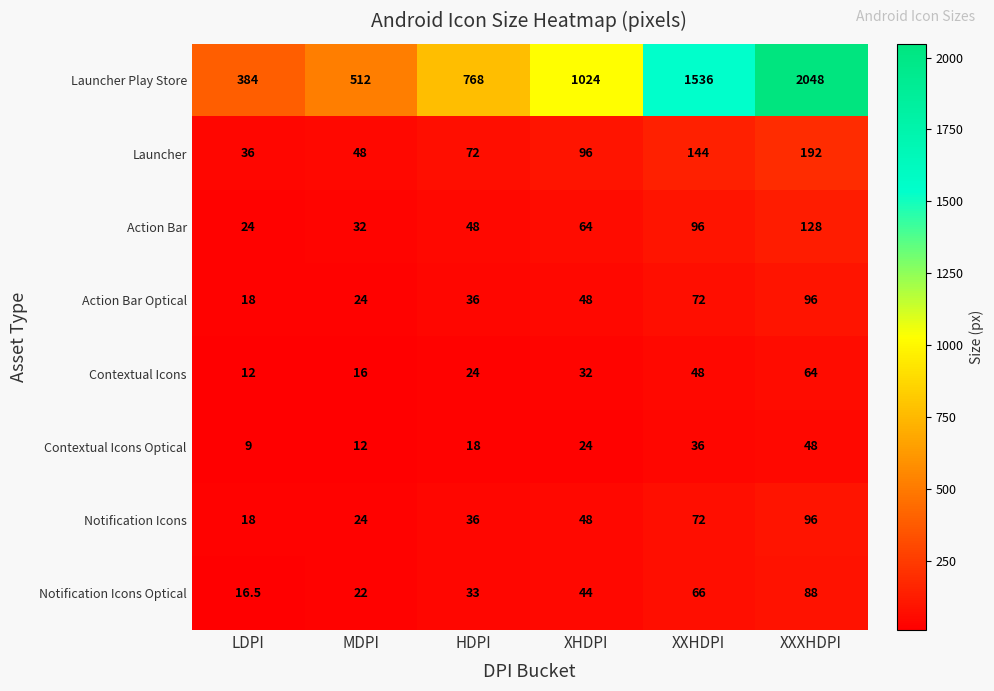

Which series has the largest total across all categories?

Launcher Play Store